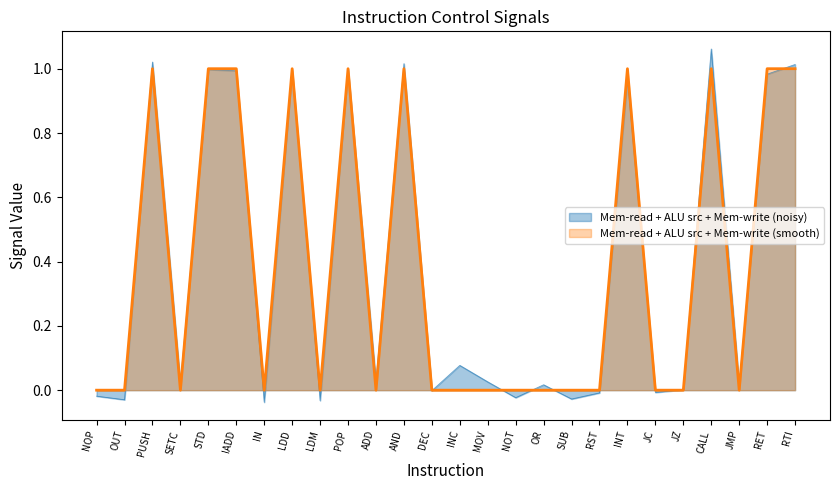

Is the value of Mem-read at JZ greater than the value of ALU src at IN?

No